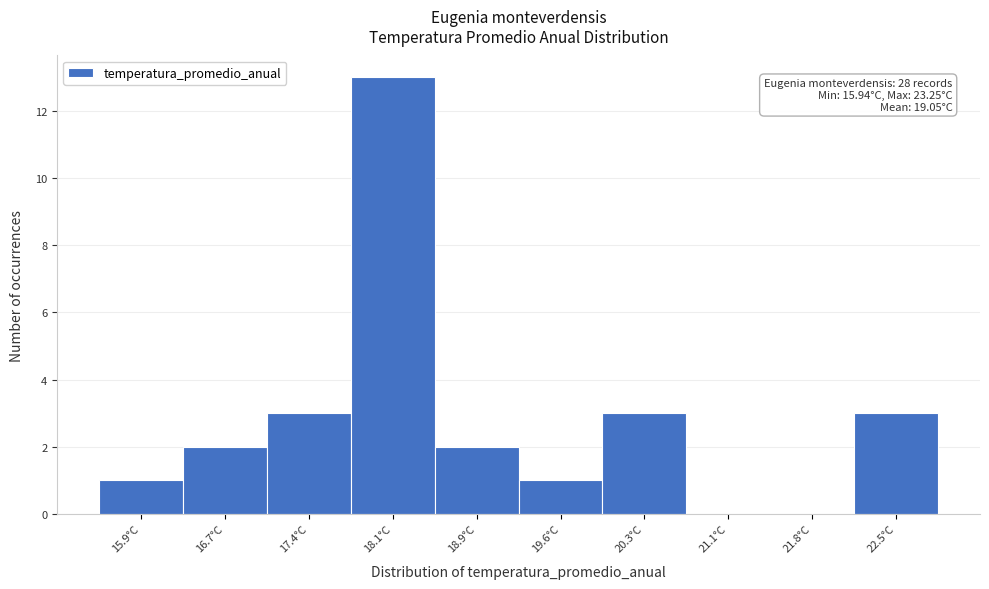

Reading left to right, extract all data points from this chart.

15.9°C=1	16.7°C=2	17.4°C=3	18.1°C=13	18.9°C=2	19.6°C=1	20.3°C=3	21.1°C=0	21.8°C=0	22.5°C=3